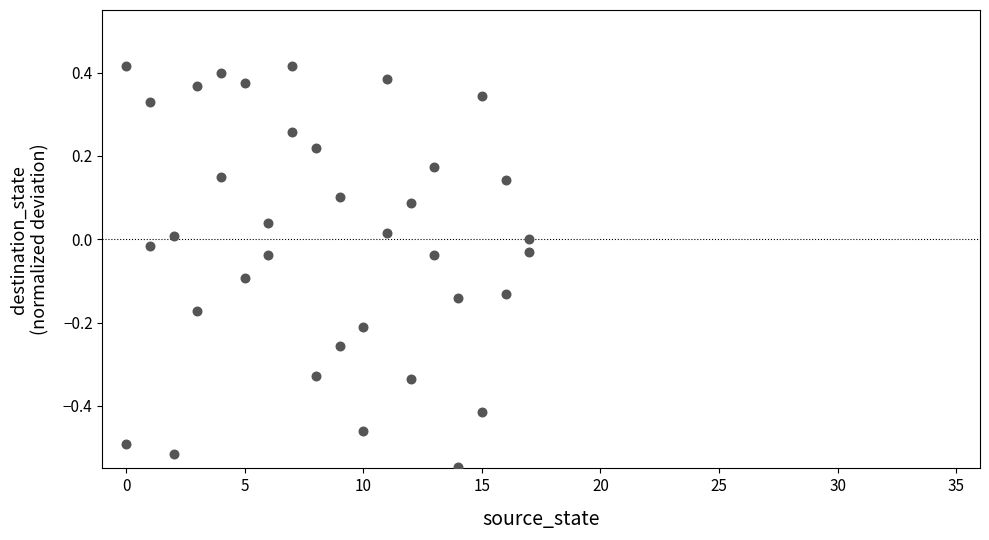

What is the range of X values (max minus min)?

17.0